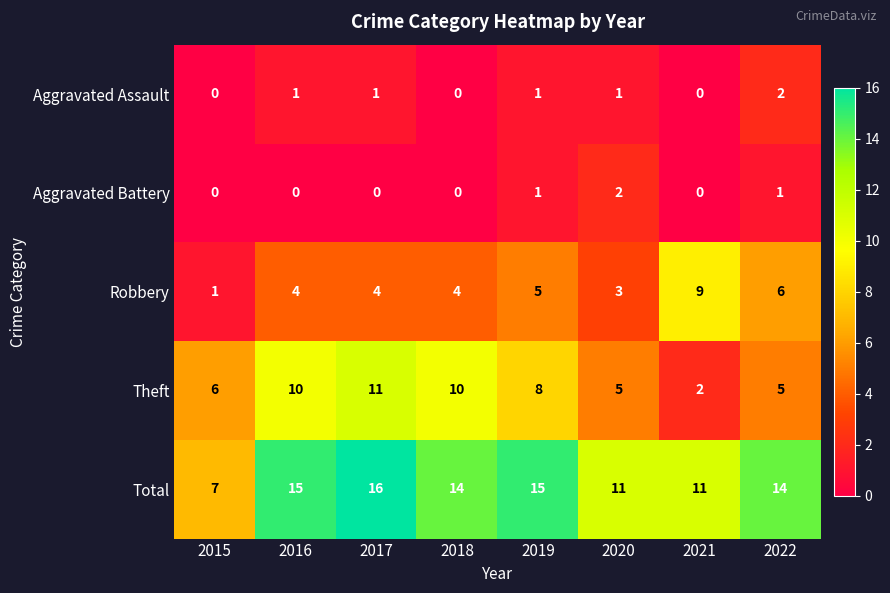

The value of Theft at 2022 is 5. True or false?

True